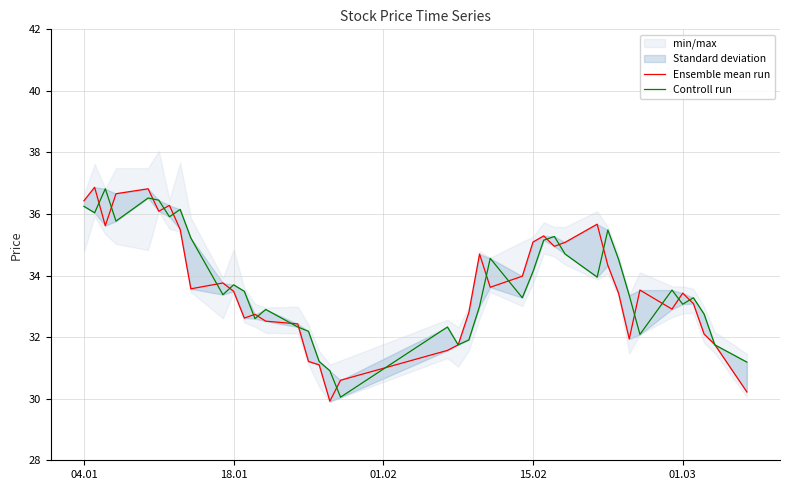

True or false: Controll run and Ensemble mean run cross at least once.

True